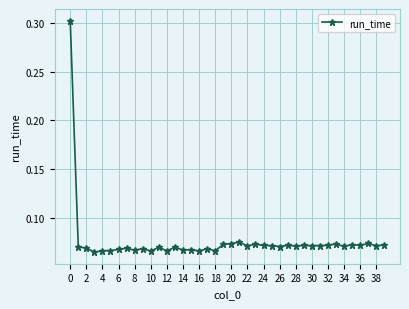

What is the greatest value displayed?

0.3